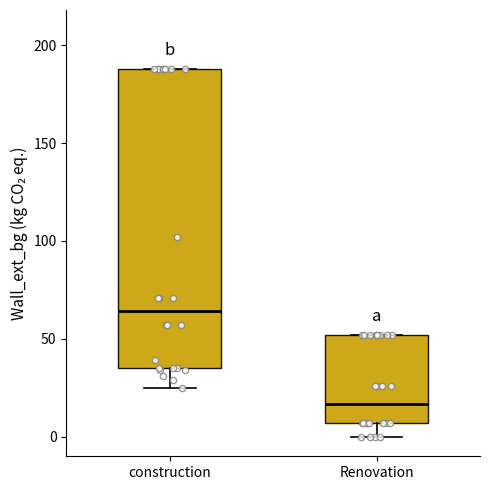

Where is the upper edge of the box for Renovation on the y-axis? The values are not printed on the chart, so give them approximately, as read against the axis.

50